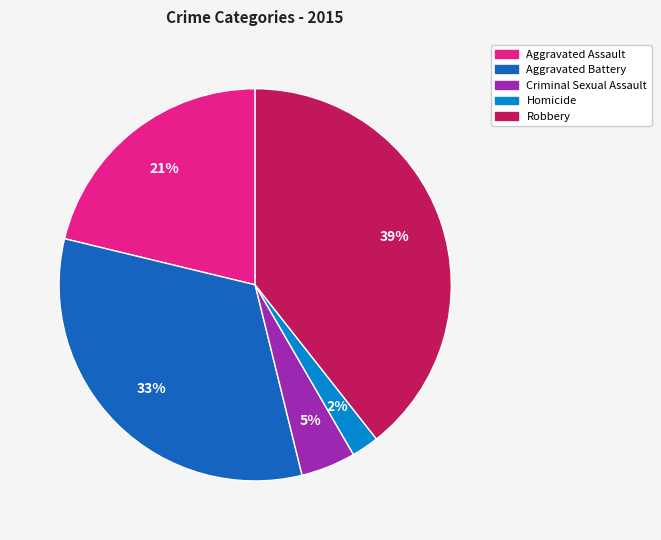

Which category has the smallest portion of the pie?

Homicide